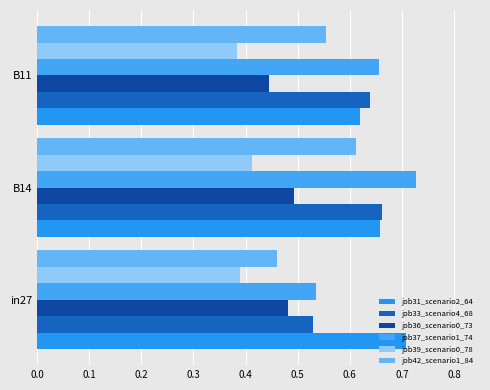

At how many categories does at least one series exceed 0?

3